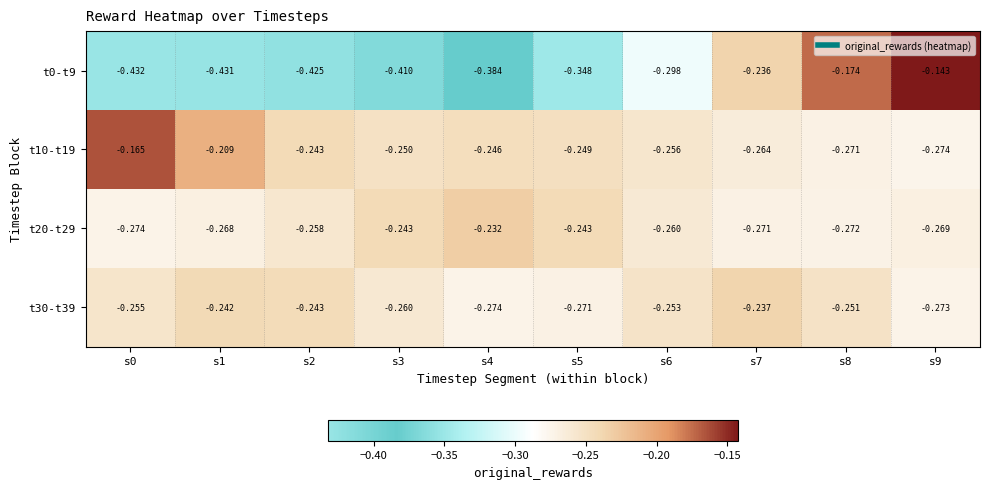

Which series changed the most between s7 and s8?

t0-t9